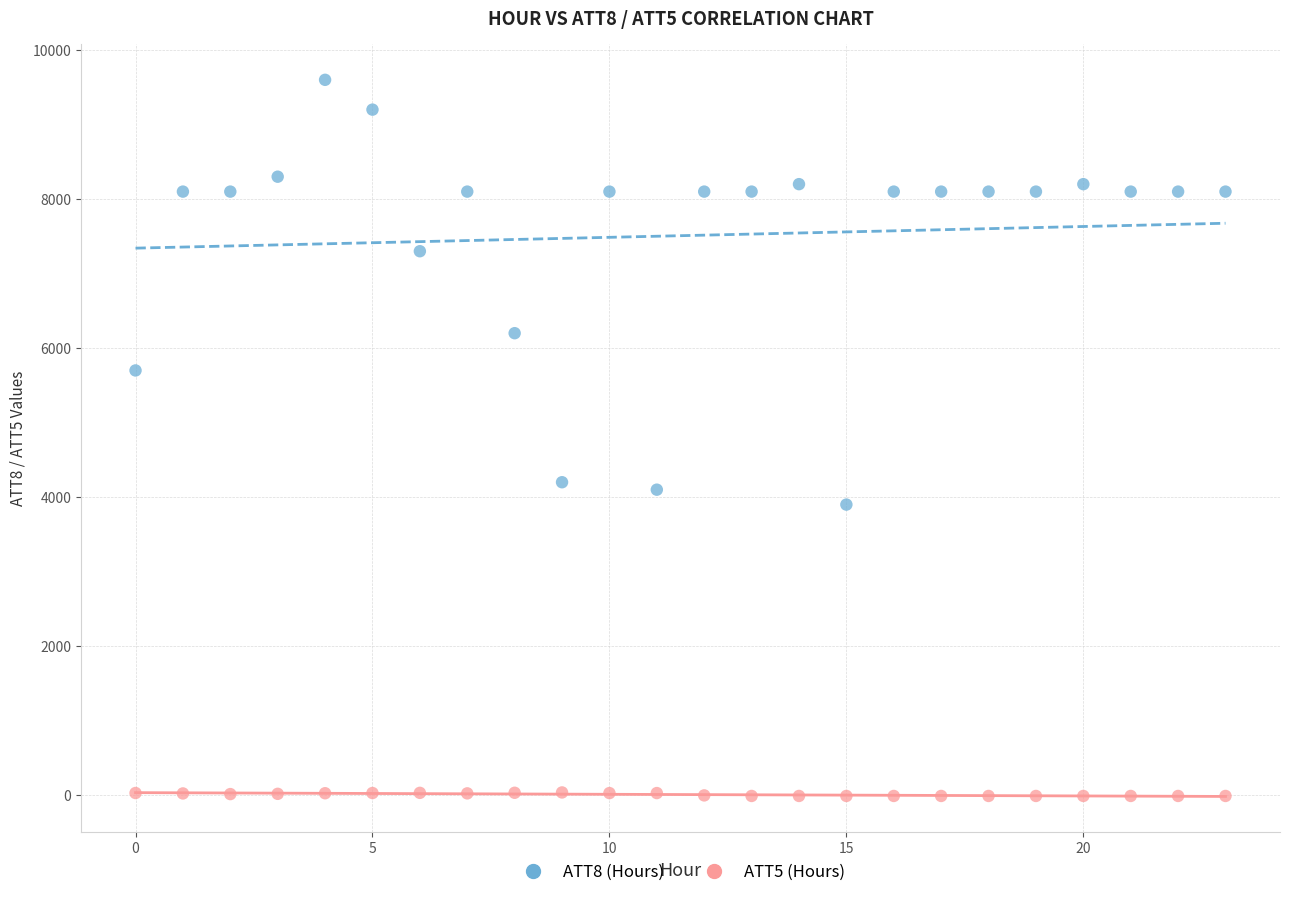

Across all data points, what is the range of Y values (max minus min)?

9610.0